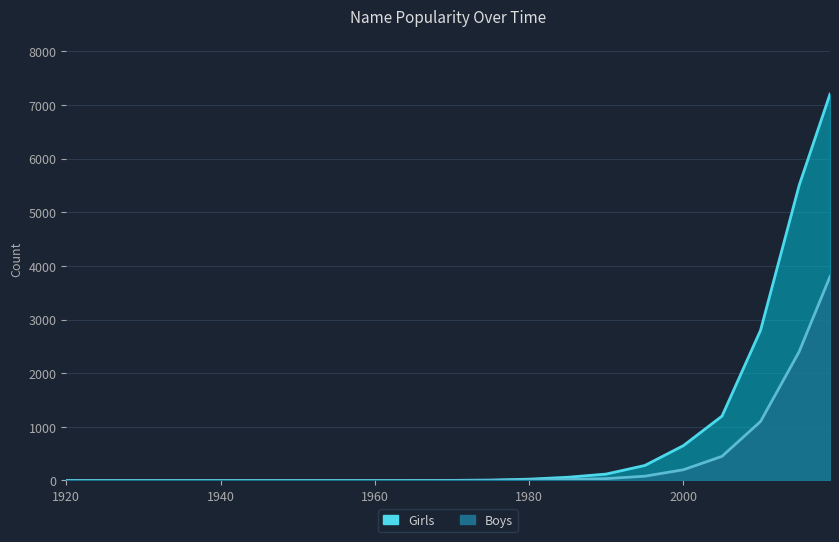

True or false: Girls and Boys cross at least once.

False